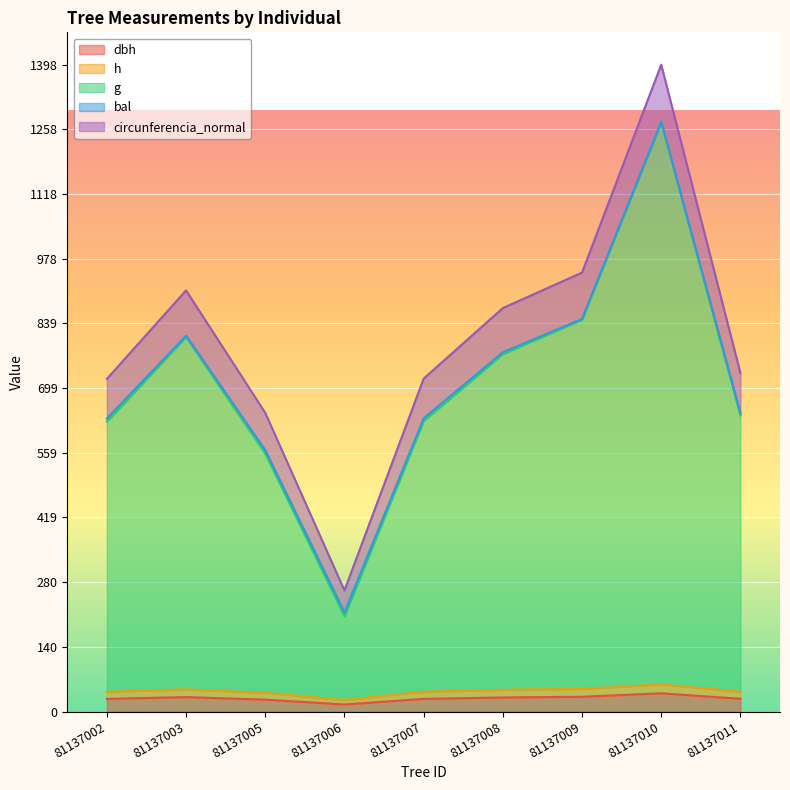

What is the difference between the dbh values at 81137007 and 81137006?

12.1